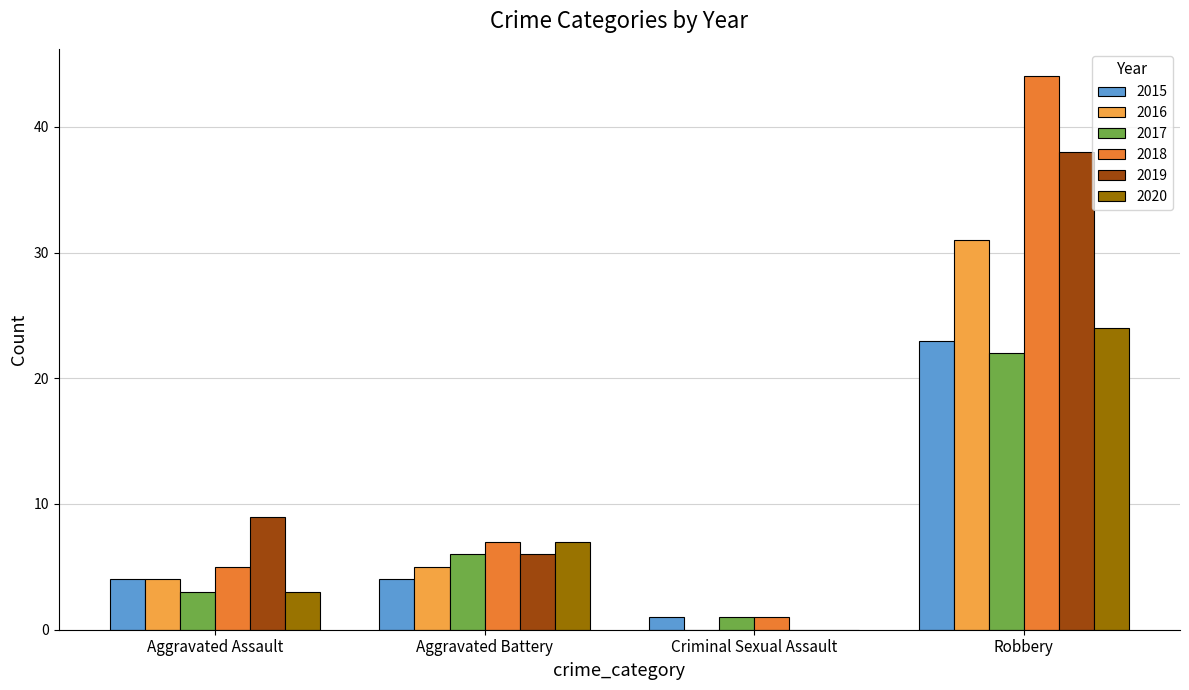

Which label corresponds to the largest value in the chart?

Robbery